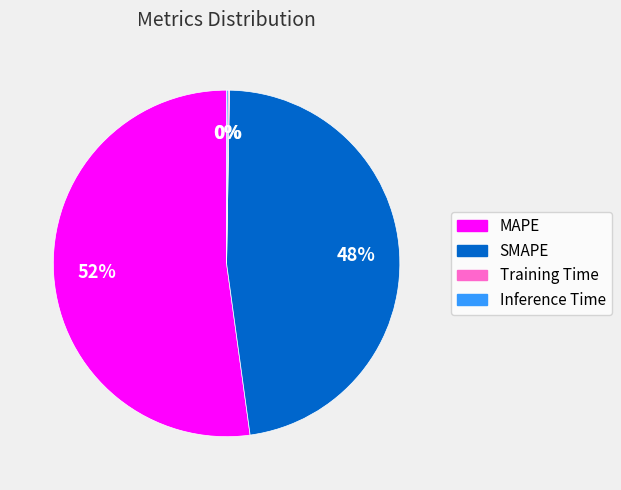

Is it true that MAPE is 60% of the pie?

False